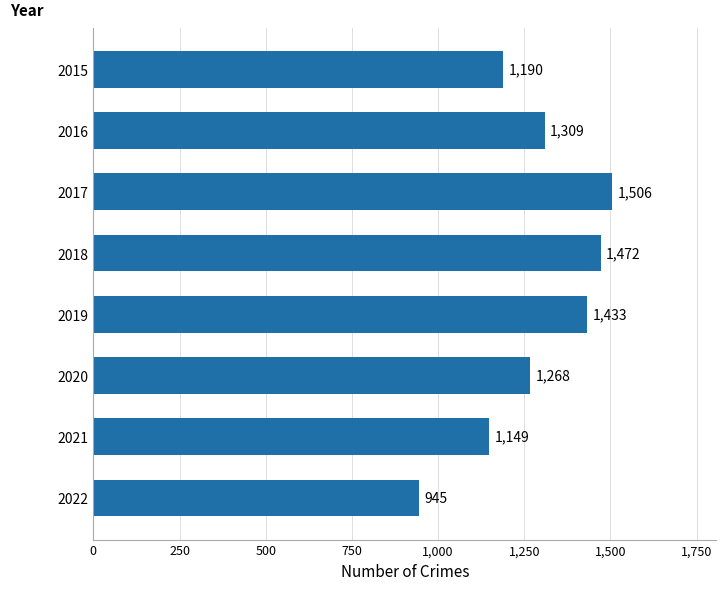

Is it true that the value at 2022 is 945?

True